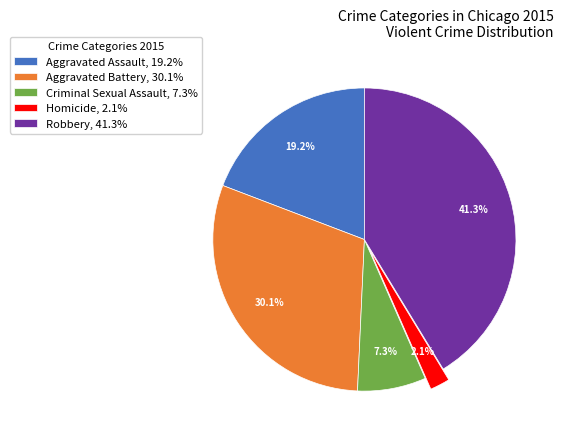

Is it true that Criminal Sexual Assault is 7% of the pie?

True